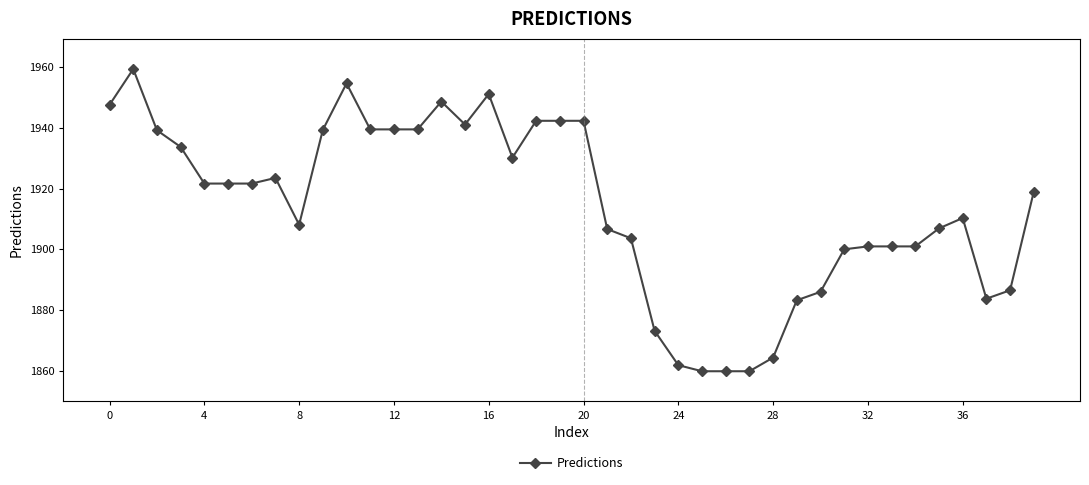

What is the value of the 2nd point from the left?

1959.4